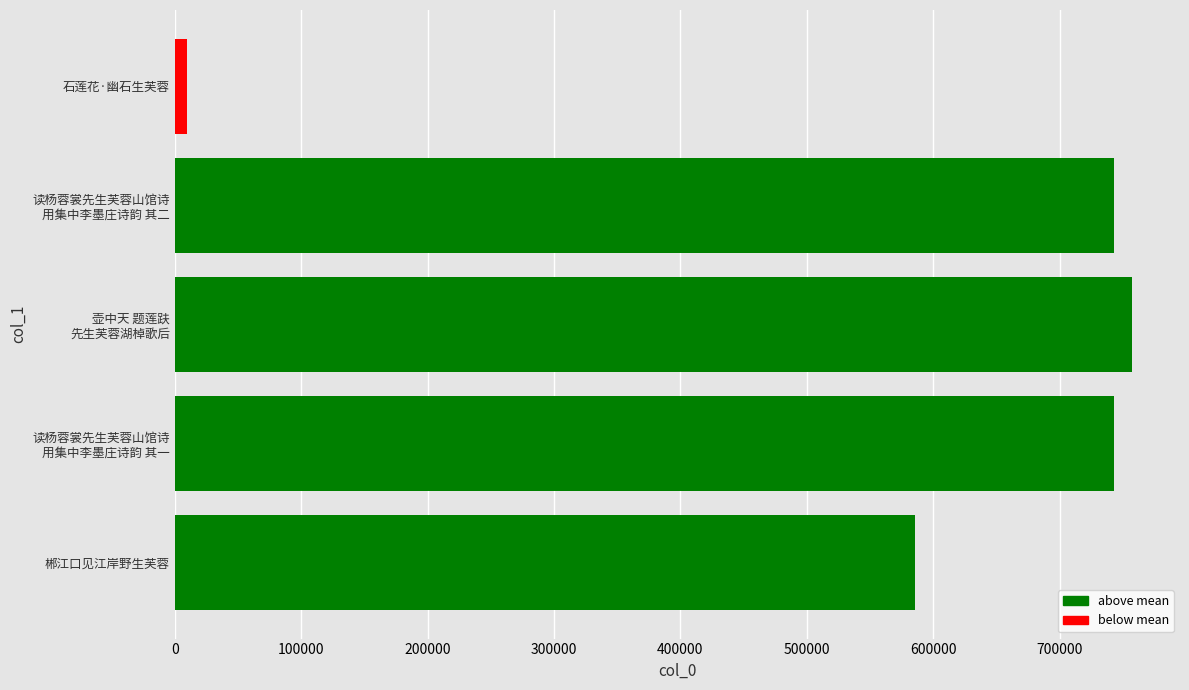

Are the bars grouped side by side (vs. stacked)?

No